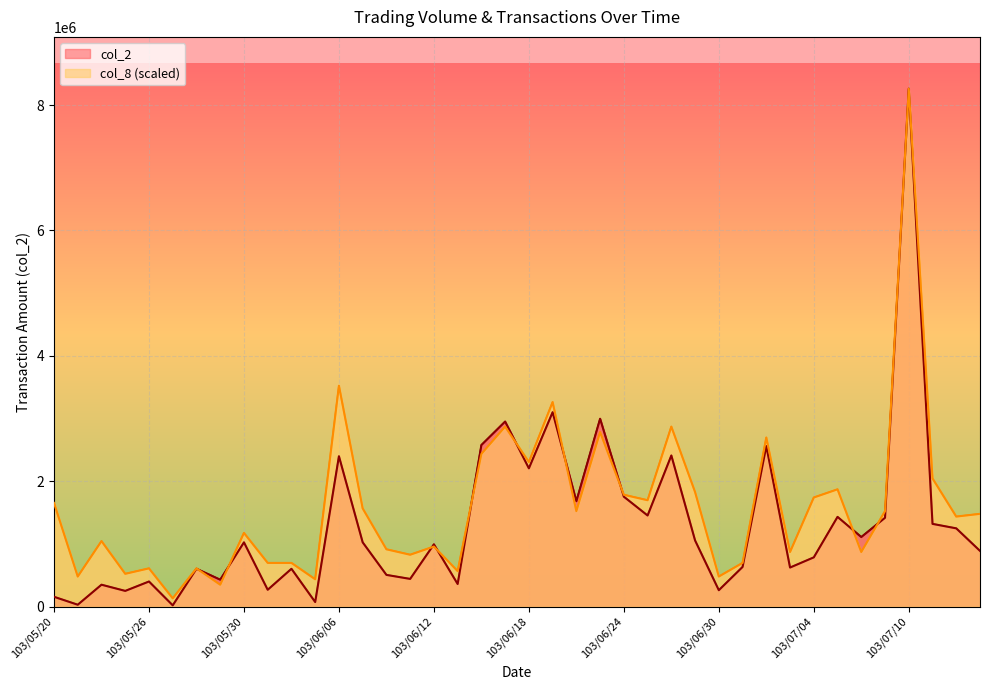

Between which two adjacent categories do col_2 and col_8 first intersect?

103/05/28 and 103/05/29